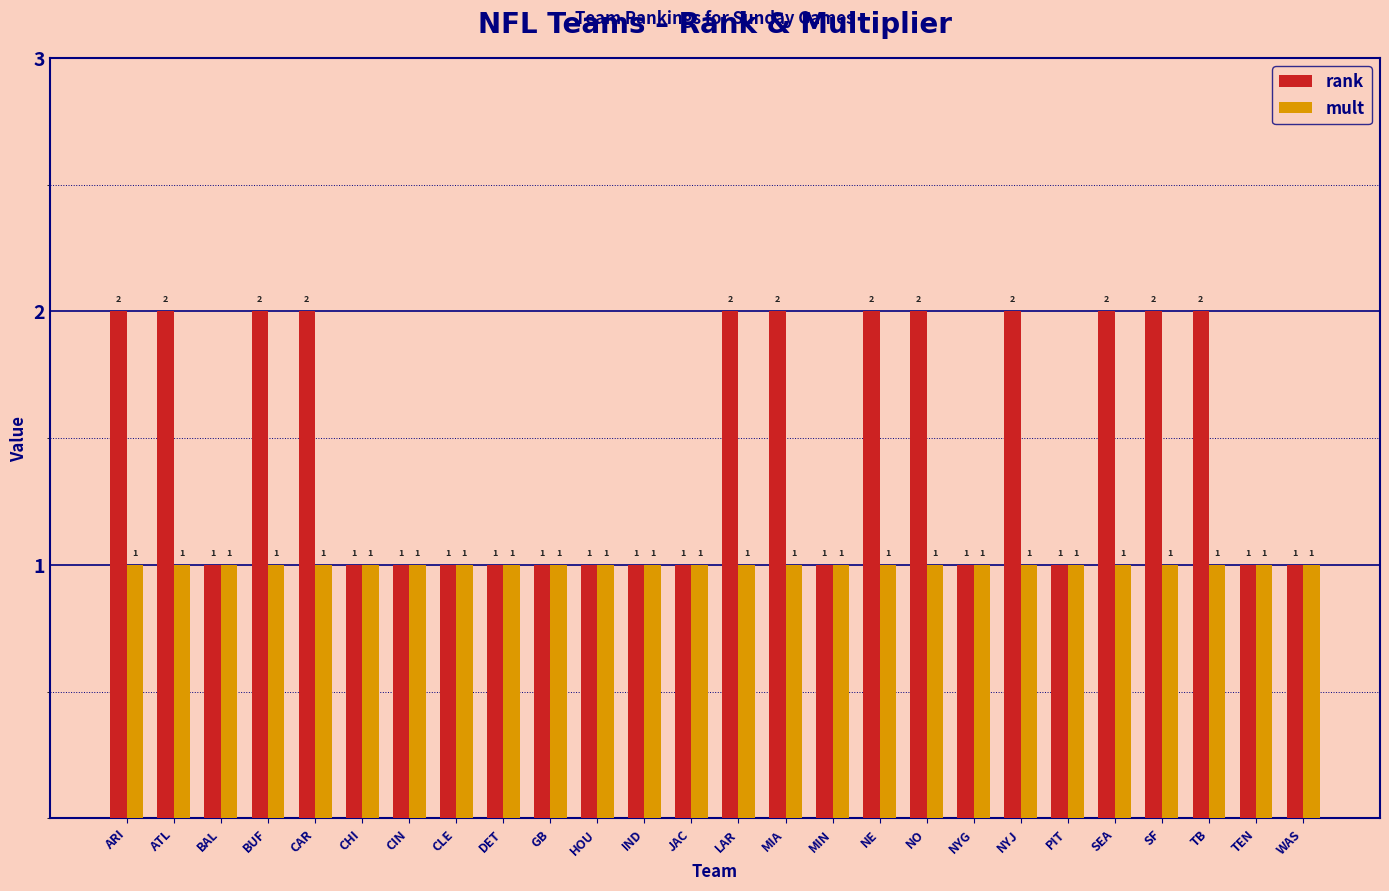

Which series has the largest total across all categories?

rank